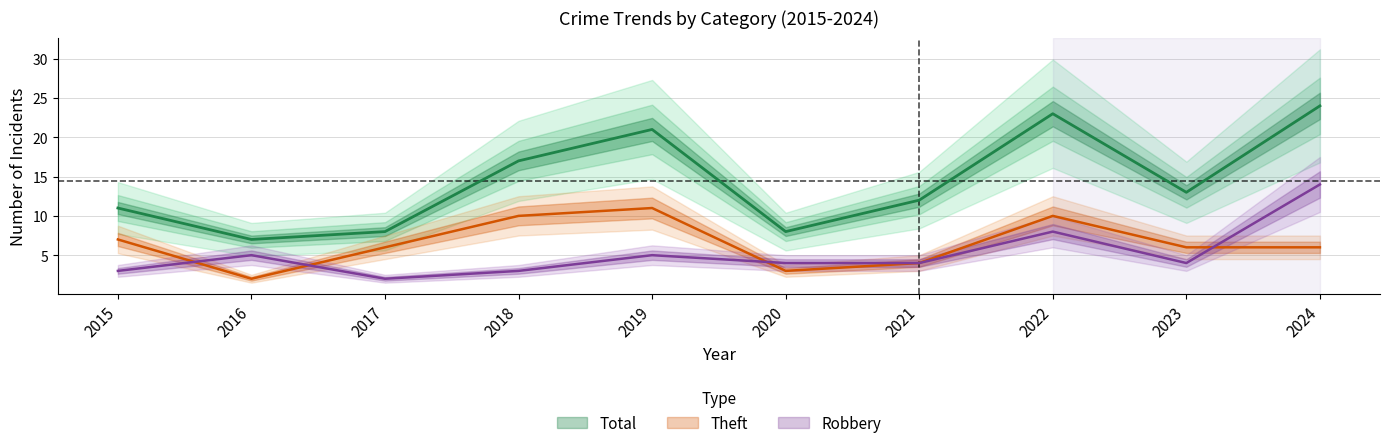

What is the total value across all series at 2016?

14